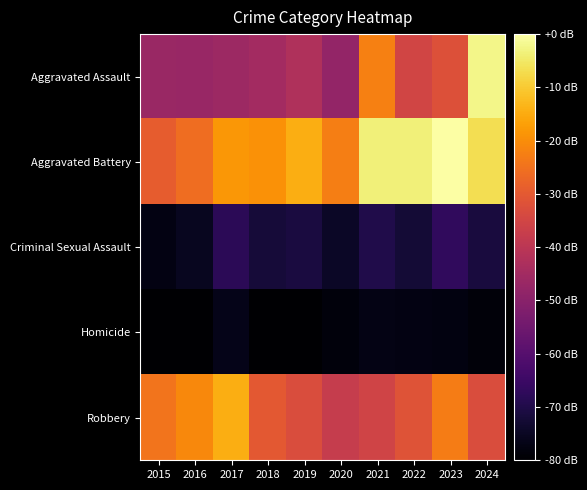

Reading left to right, transcribe all the data shown in this chart.

Aggravated Assault: 2015=82	2016=81	2017=83	2018=86	2019=92	2020=79	2021=137	2022=108	2023=115	2024=182
Aggravated Battery: 2015=121	2016=129	2017=146	2018=144	2019=154	2020=136	2021=179	2022=179	2023=187	2024=172
Criminal Sexual Assault: 2015=13	2016=17	2017=34	2018=25	2019=27	2020=19	2021=30	2022=24	2023=36	2024=26
Homicide: 2015=7	2016=7	2017=15	2018=7	2019=7	2020=11	2021=14	2022=13	2023=12	2024=10
Robbery: 2015=132	2016=140	2017=154	2018=119	2019=113	2020=102	2021=107	2022=116	2023=135	2024=113